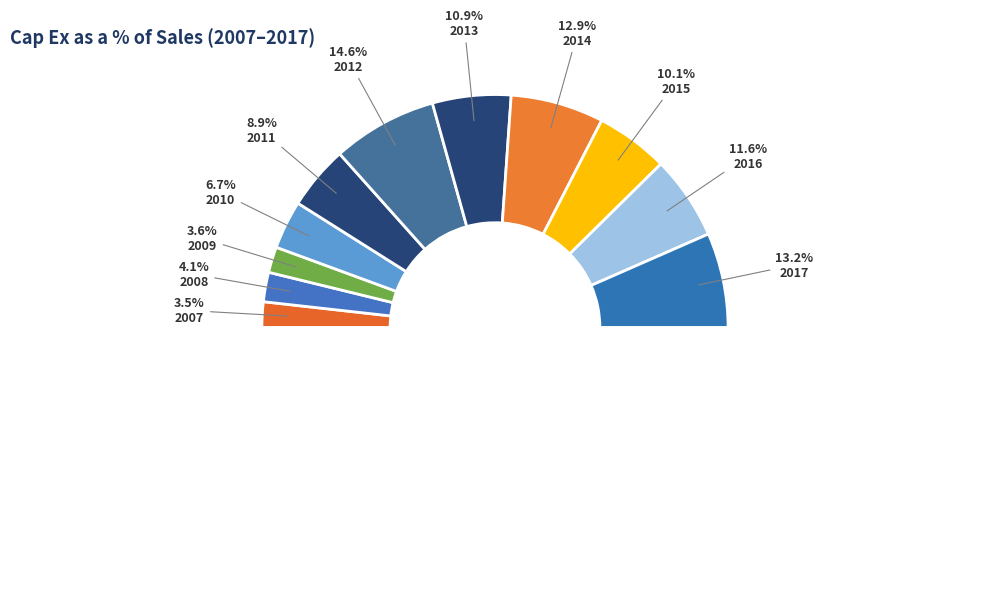

To the nearest percent, what portion does 2007 represent?

4%